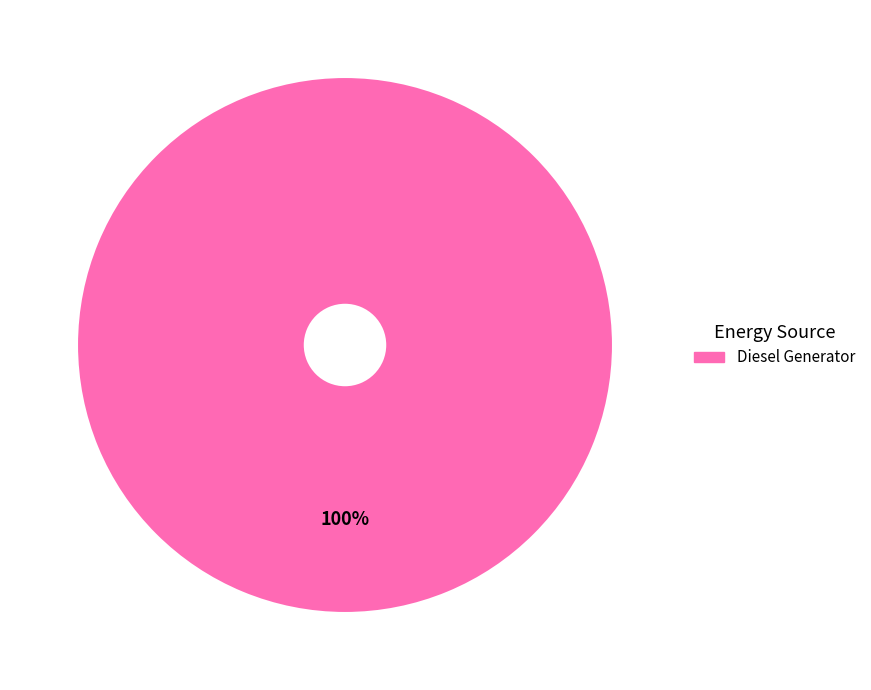

Is there a majority slice in this chart?

Yes